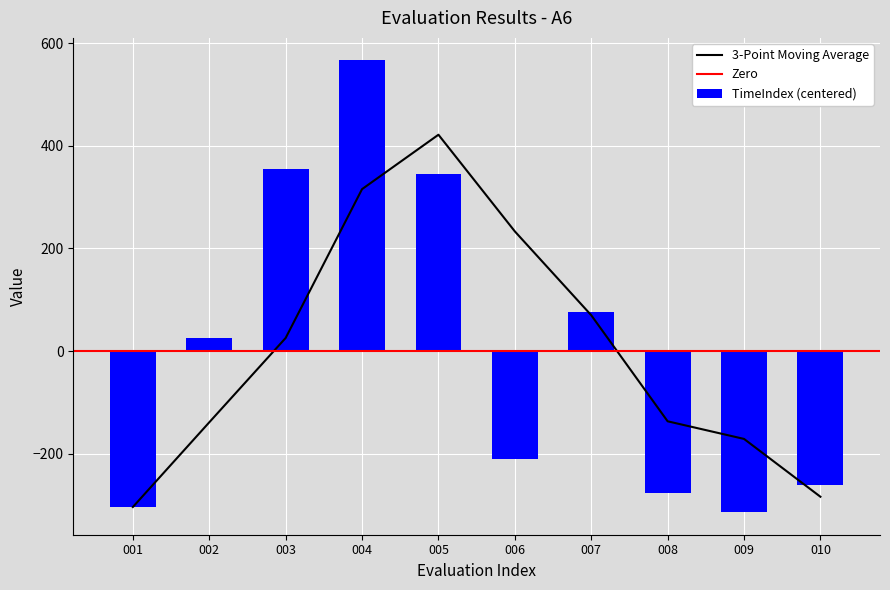

The value of 3-Point Moving Average at 003 is 25.4. True or false?

True